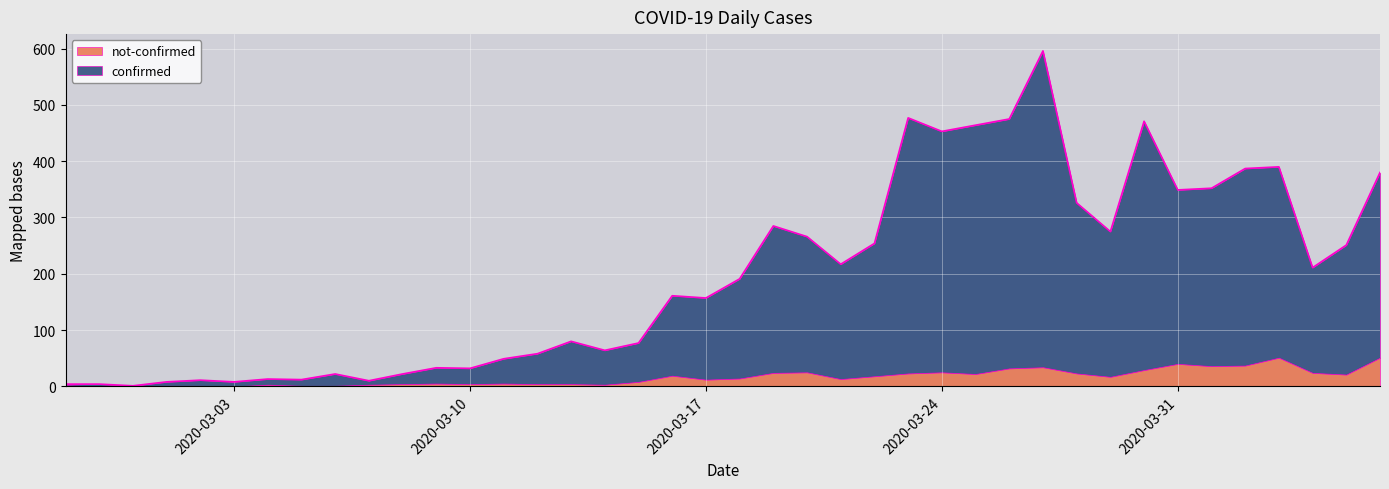

Reading right to left, what are all the values shown in this chart?

380	251	211	390	387	352	349	471	275	326	596	475	464	453	477	254	217	266	285	191	157	161	77	64	80	58	49	32	33	22	10	22	12	13	8	11	8	1	4	4